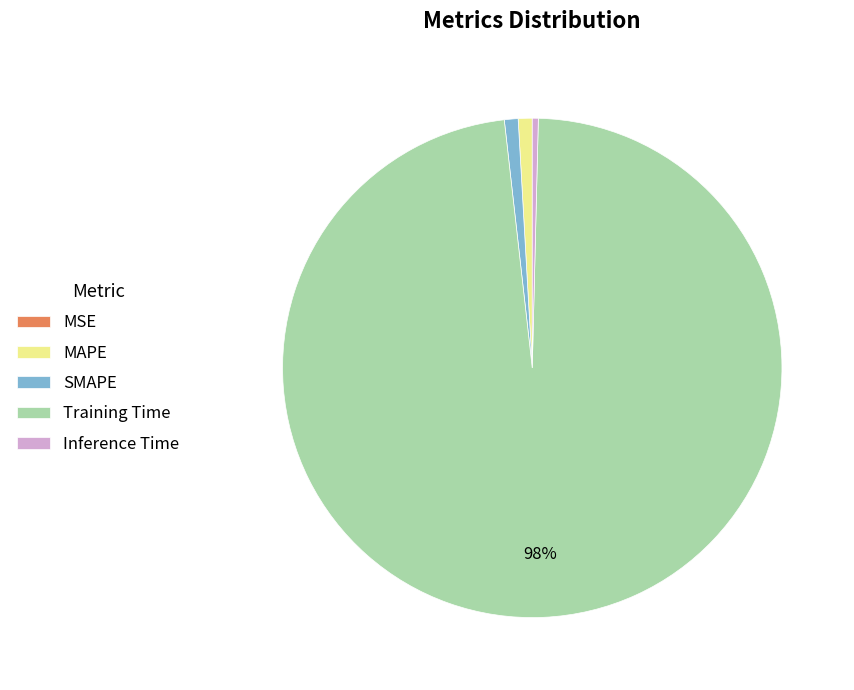

Is it true that Training Time is 98% of the pie?

True